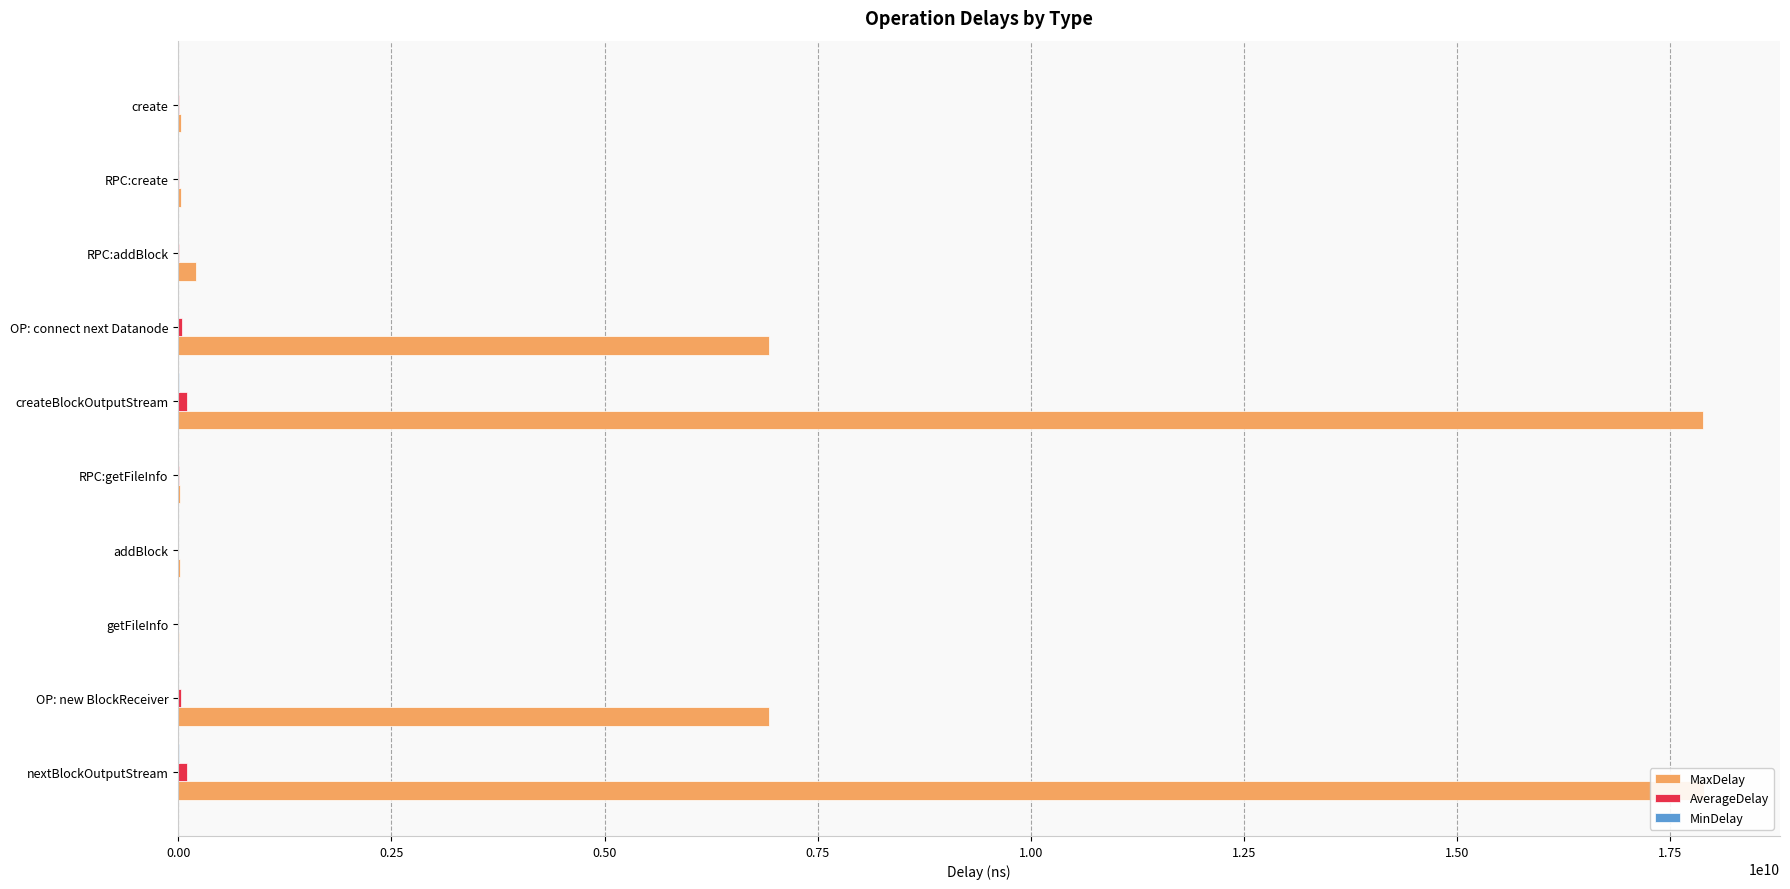

How many positive values does the MinDelay series have?

8